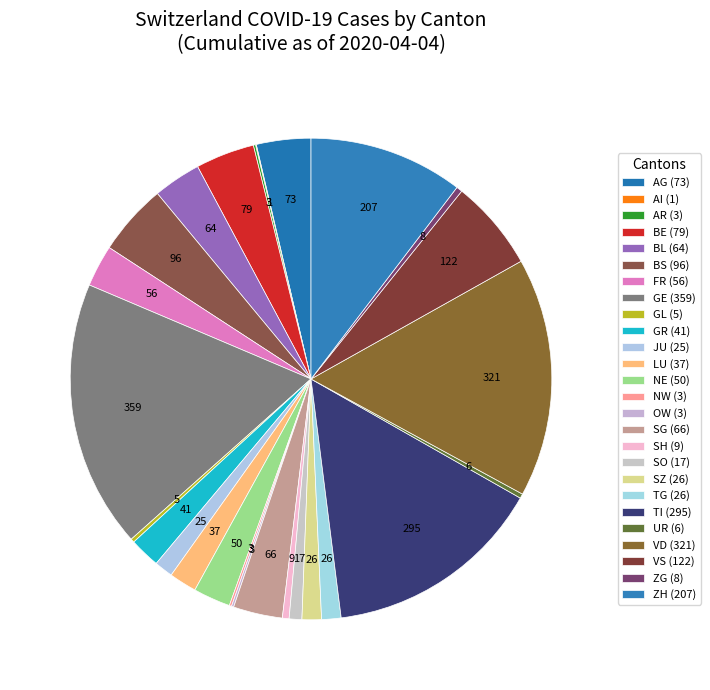

Is there a majority slice in this chart?

No